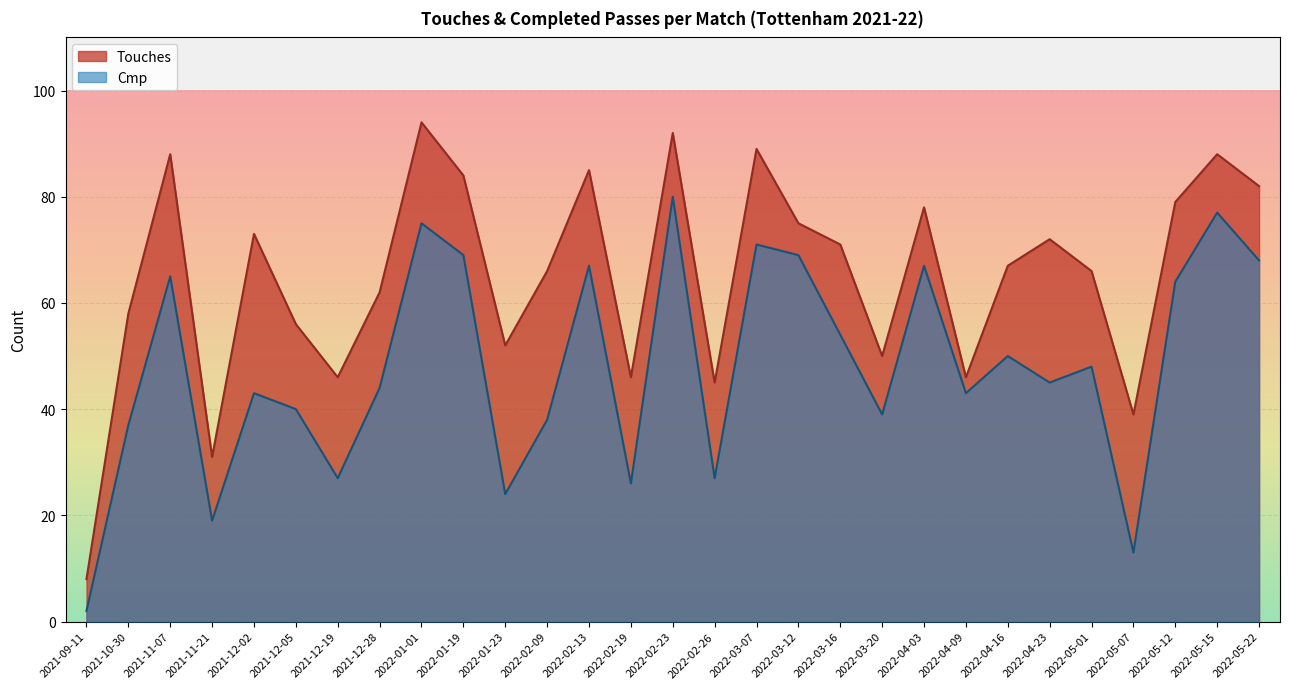

List the series in order of their peak value, lowest first.

Cmp, Touches